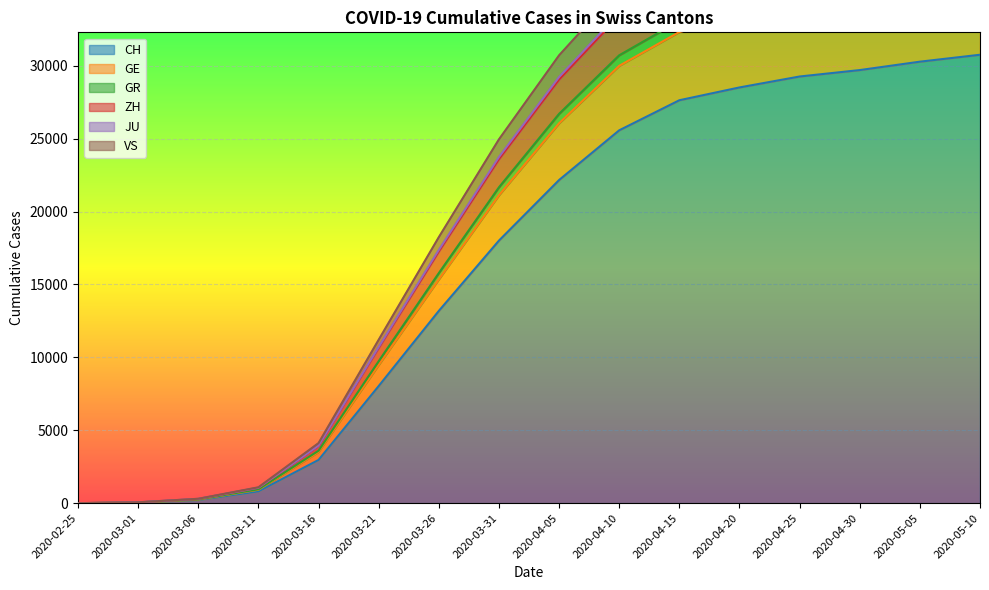

What value does the CH series have at 2020-04-20?

28514